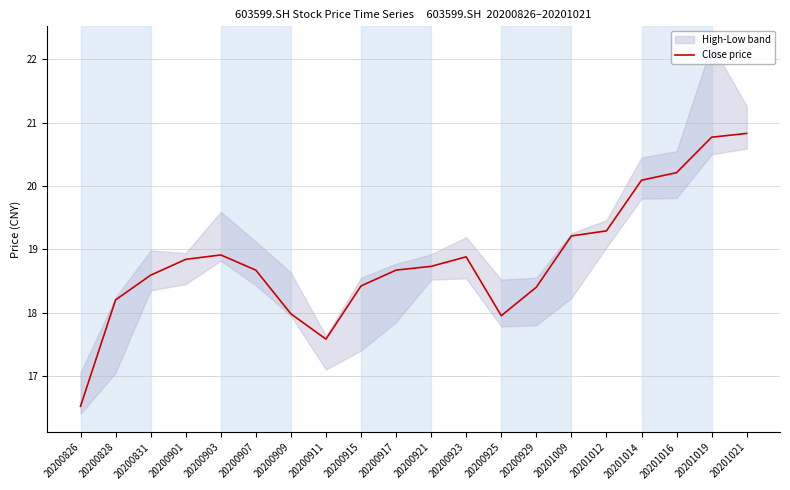

Reading left to right, what are all the values shown in this chart?

16.5	18.2	18.6	18.8	18.9	18.7	18.0	17.6	18.4	18.7	18.7	18.9	17.9	18.4	19.2	19.3	20.1	20.2	20.8	20.8